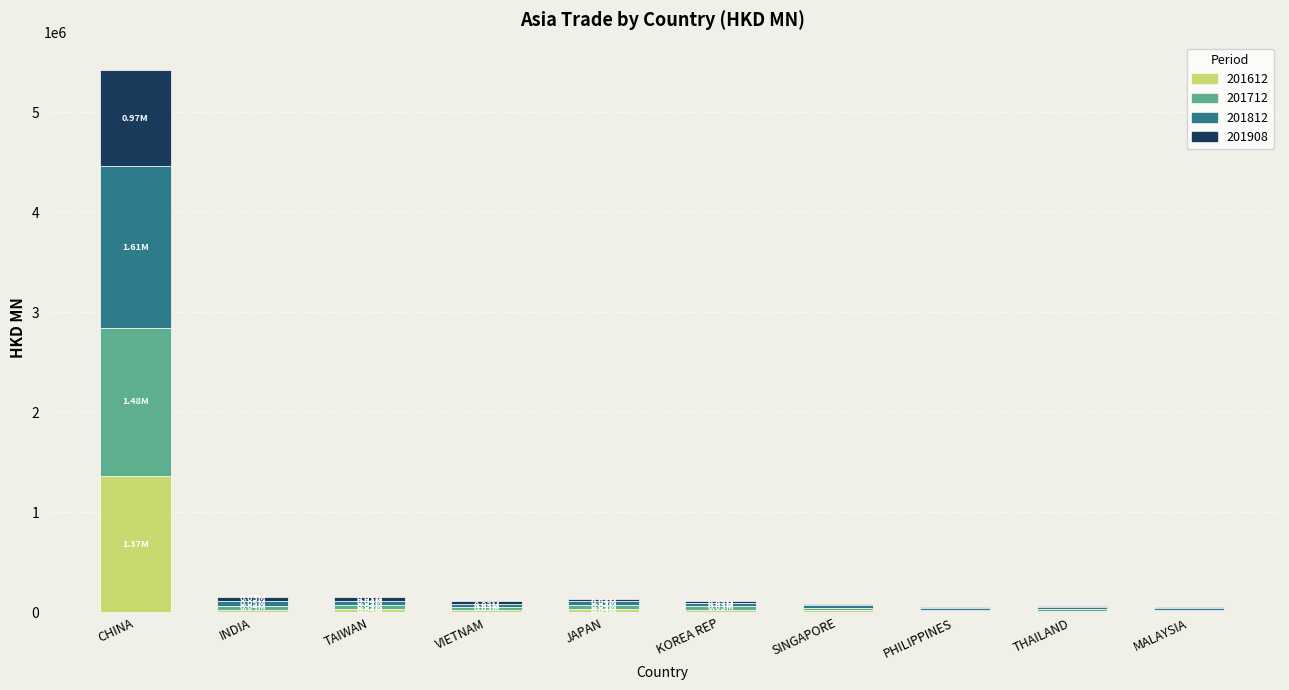

What is the sum of all 201612 values?

1580883.2